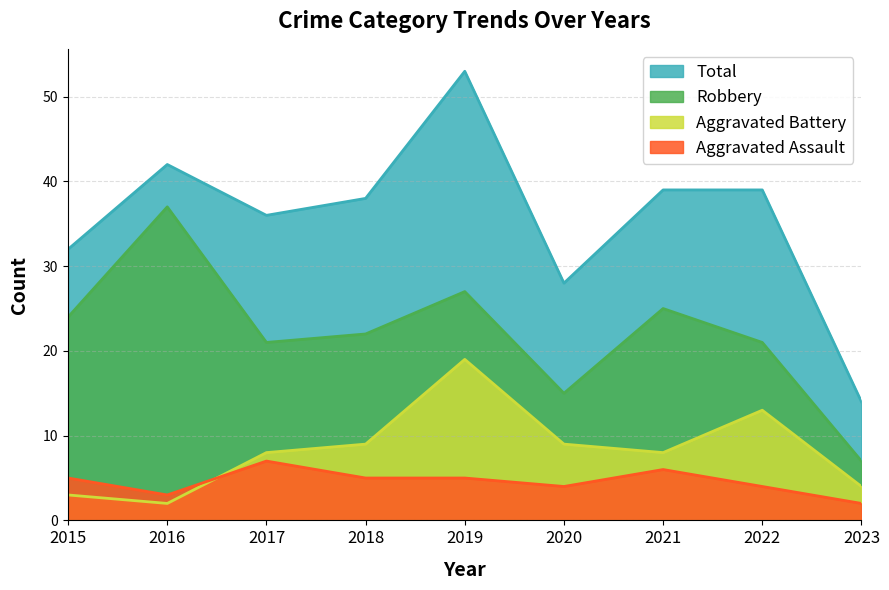

What are all the series names shown in the legend?

Total, Robbery, Aggravated Battery, Aggravated Assault